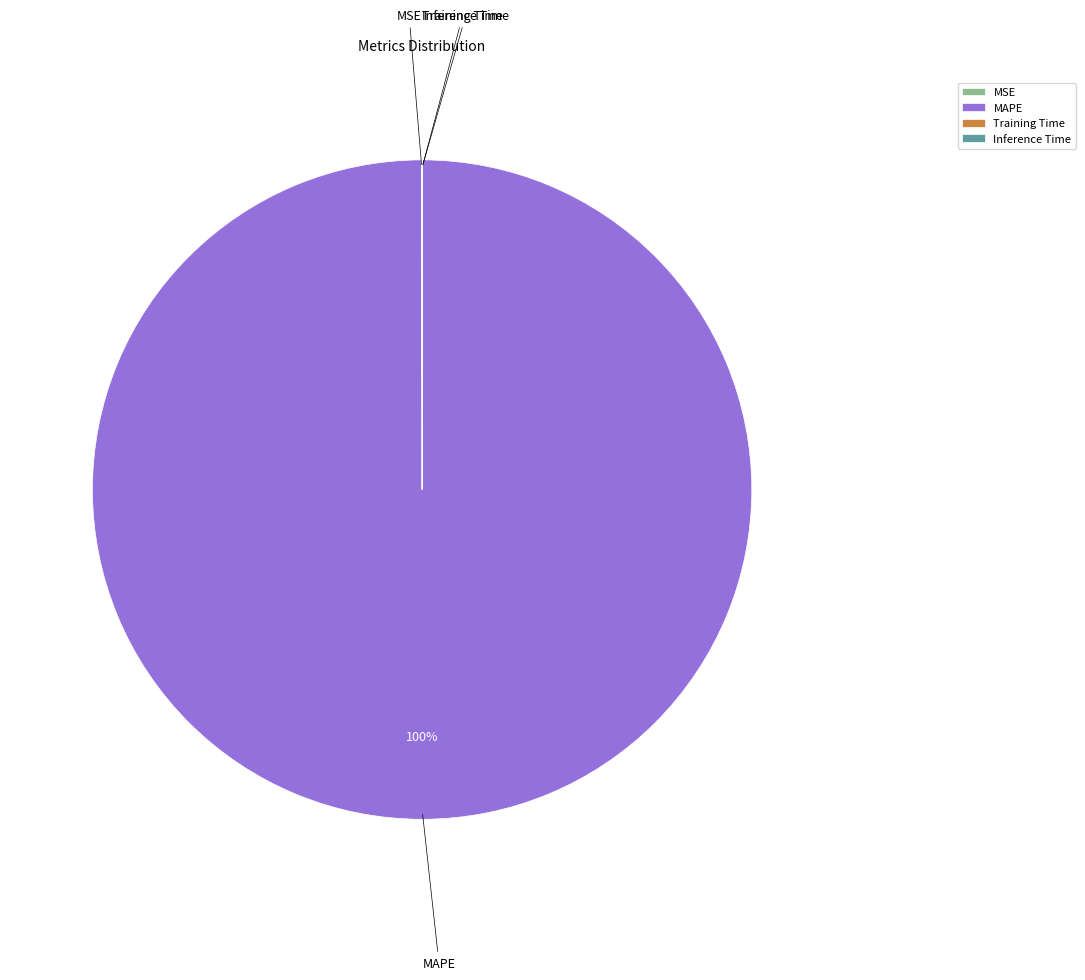

To the nearest percent, what is the average slice percentage?

25%